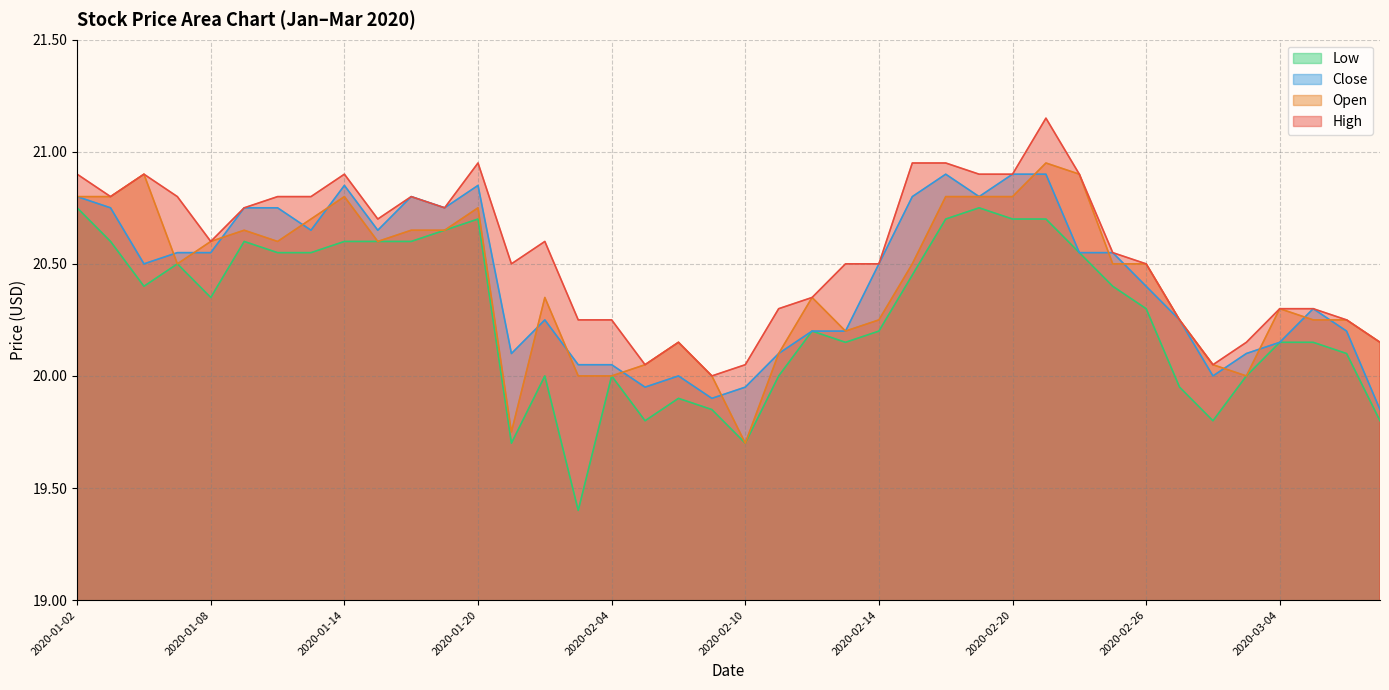

In High, how many points are lower than both neighbors (excluding endpoints)?

8